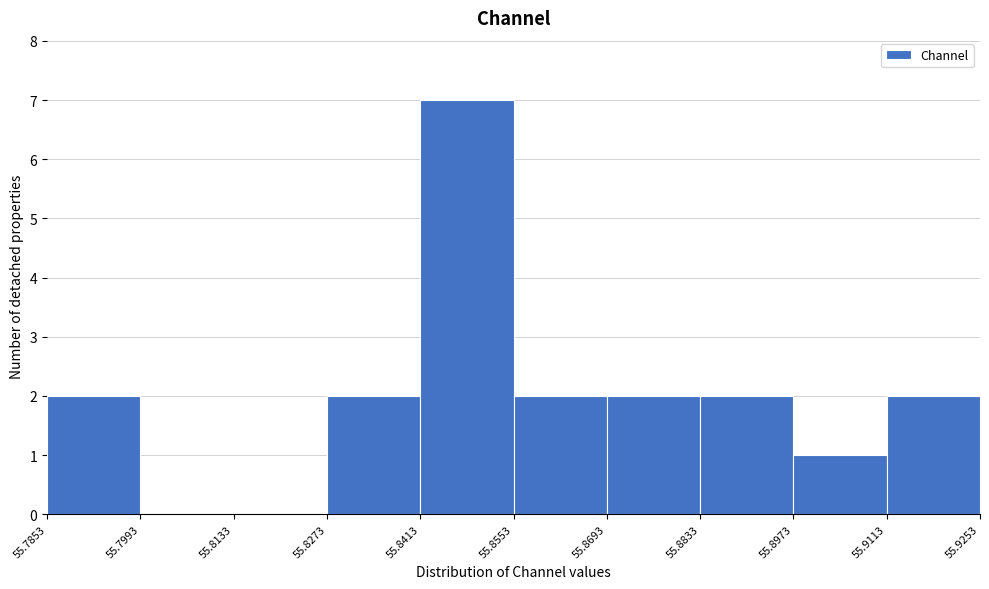

Reading left to right, transcribe this chart: for each bar, give the range it covers on the x-axis and its height. The values are not printed on the chart, so give them approximately, as read against the axis.

55.7853 to 55.7993: 2
55.7993 to 55.8133: 0
55.8133 to 55.8273: 0
55.8273 to 55.8413: 2
55.8413 to 55.8553: 7
55.8553 to 55.8693: 2
55.8693 to 55.8833: 2
55.8833 to 55.8973: 2
55.8973 to 55.9113: 1
55.9113 to 55.9253: 2